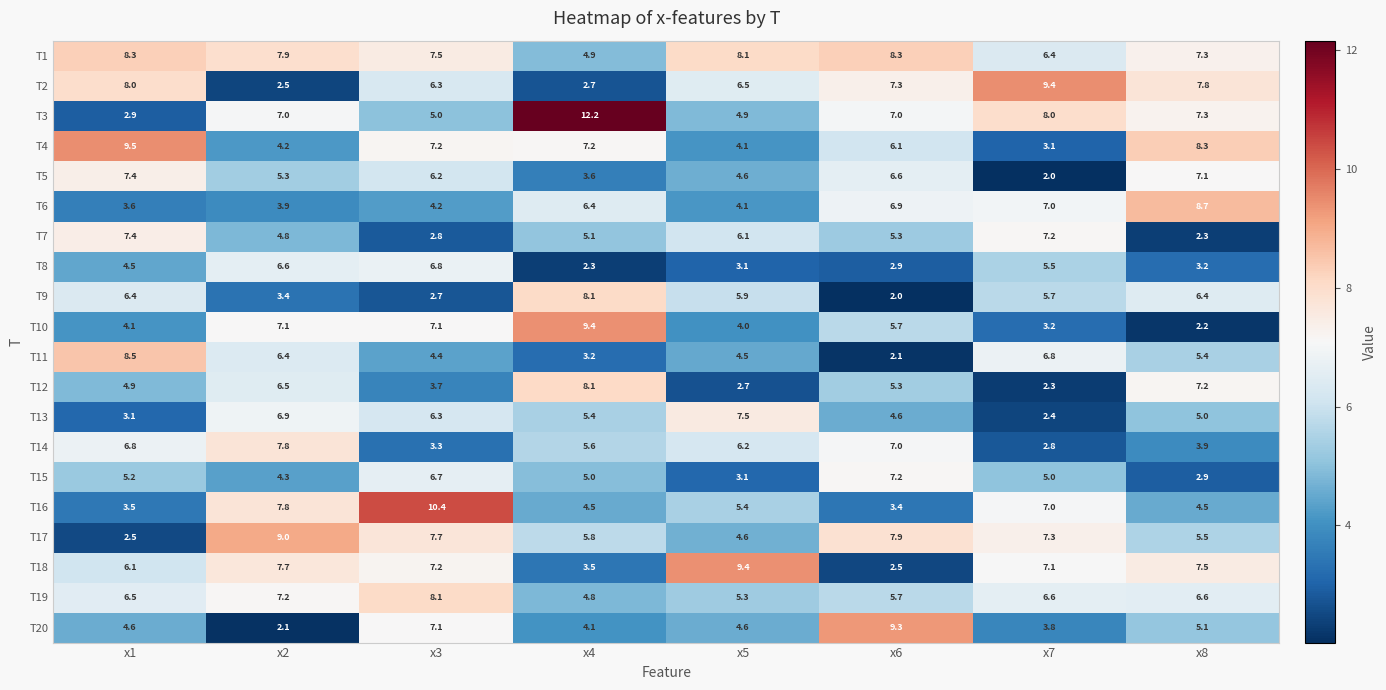

How many categories are shown in the chart?

8